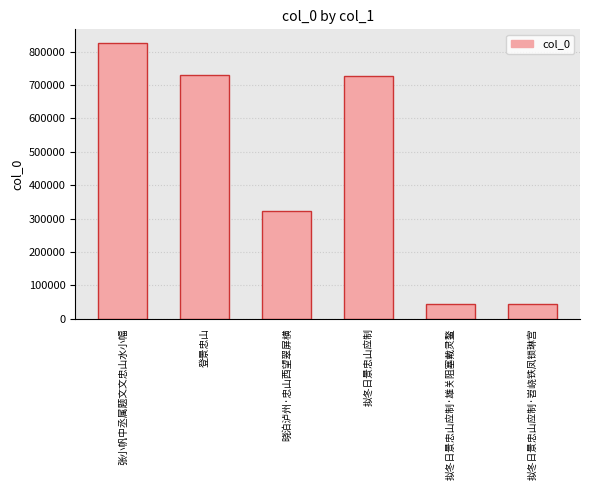

Are the bars horizontal?

No